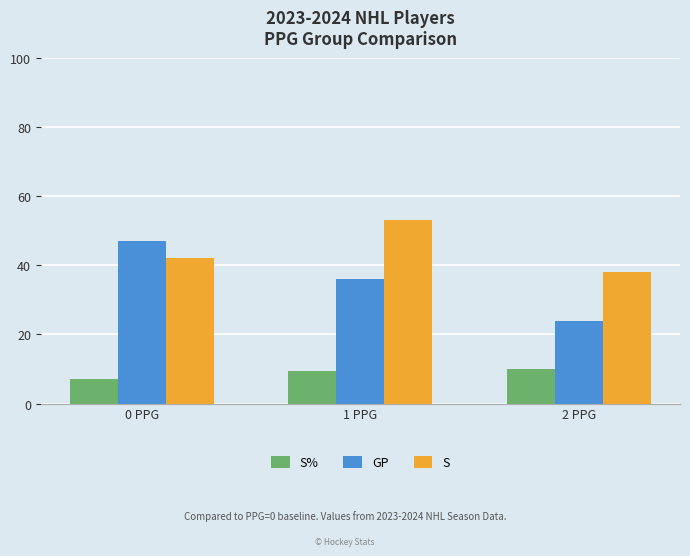

What is the average value of the GP series?

35.7